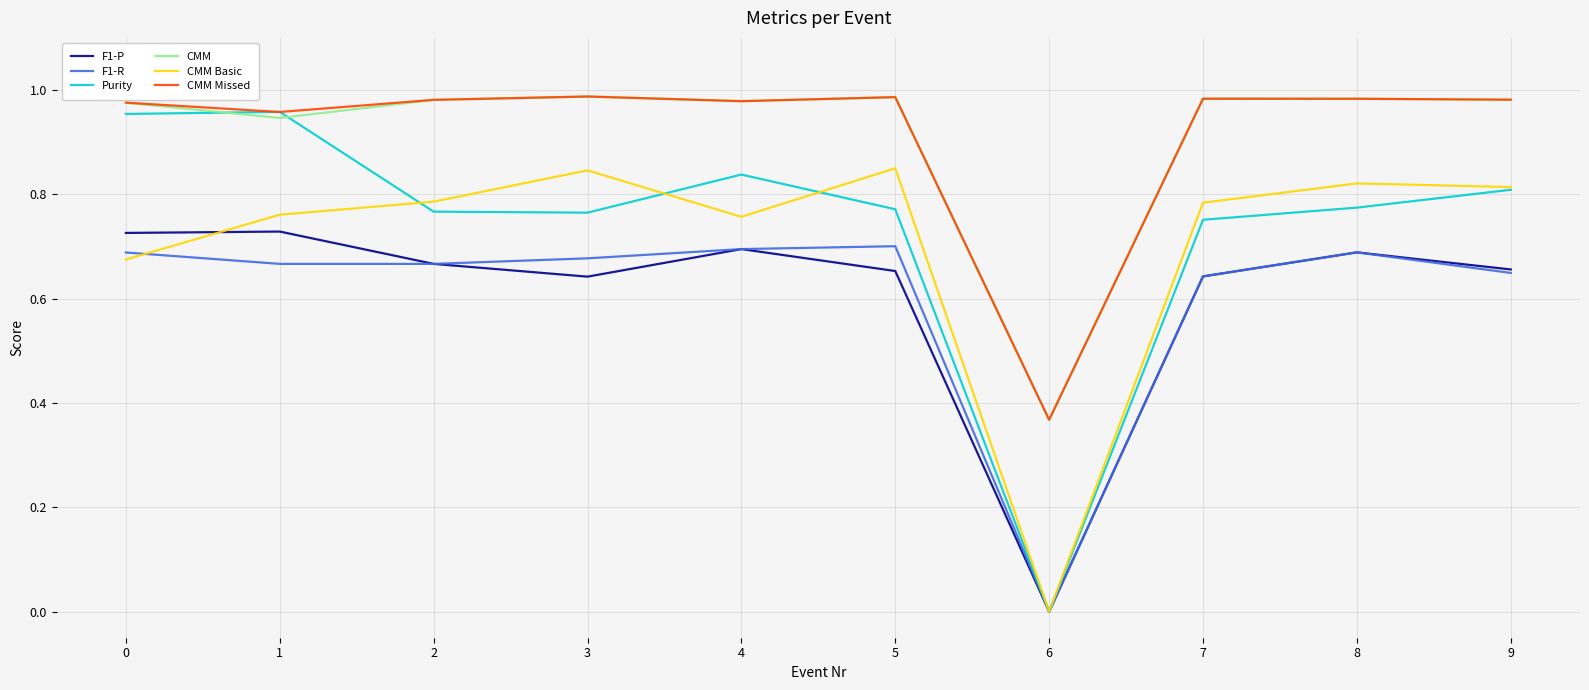

At which label does F1-R reach its minimum?

6